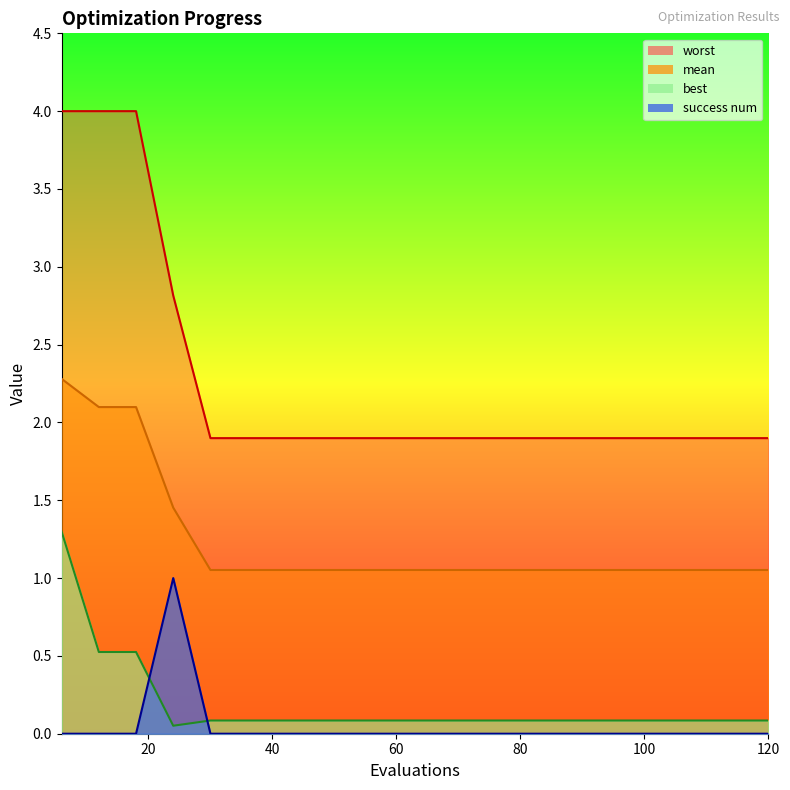

True or false: mean and worst intersect in this chart.

False